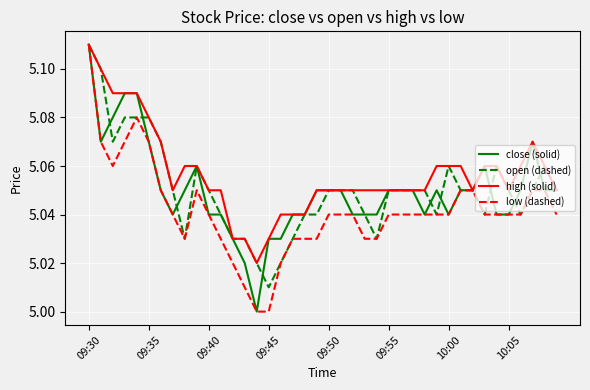

Which series has the largest total across all categories?

high (solid)